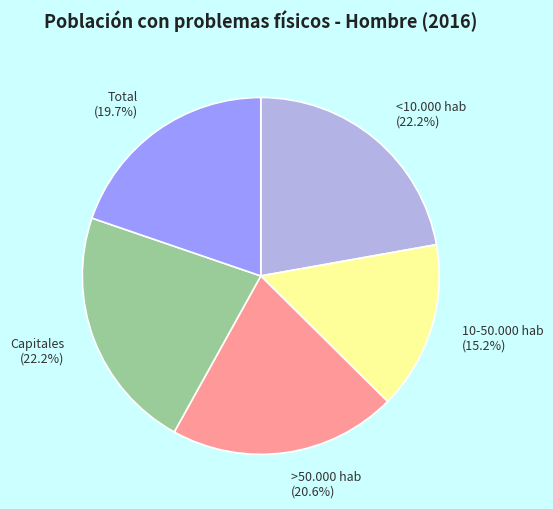

To the nearest percent, what percentage of the pie is Total?

20%